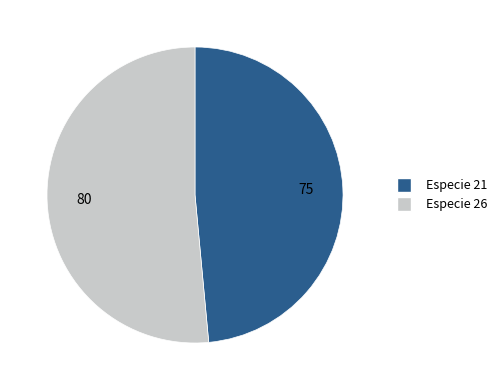

Combined, do Especie 26 and Especie 21 account for over 50%?

Yes